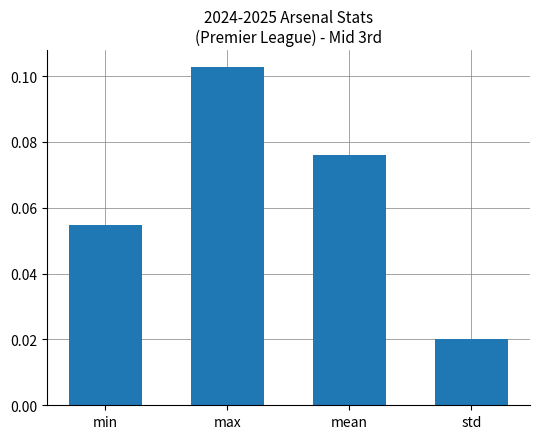

List the labels in order of value, largest first.

max, mean, min, std